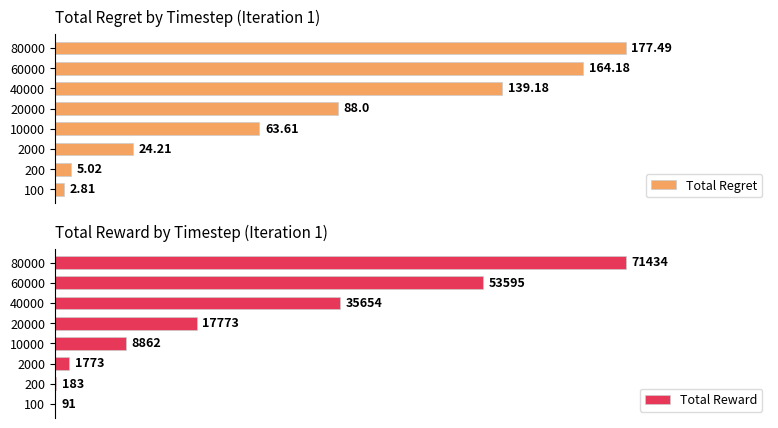

Rank the categories by Total Regret value from lowest to highest.

100, 200, 2000, 10000, 20000, 40000, 60000, 80000